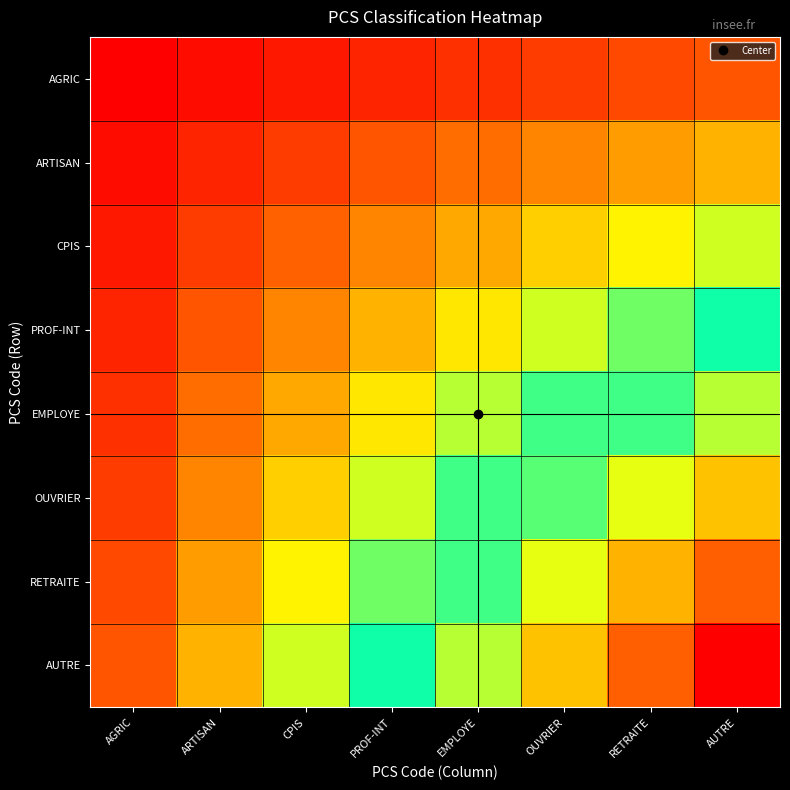

Reading left to right, what are all the values shown in this chart?

AGRIC: AGRIC=1	ARTISAN=2	CPIS=3	PROF-INT=4	EMPLOYE=5	OUVRIER=6	RETRAITE=7	AUTRE=8
ARTISAN: AGRIC=2	ARTISAN=4	CPIS=6	PROF-INT=8	EMPLOYE=10	OUVRIER=12	RETRAITE=14	AUTRE=16
CPIS: AGRIC=3	ARTISAN=6	CPIS=9	PROF-INT=12	EMPLOYE=15	OUVRIER=18	RETRAITE=21	AUTRE=24
PROF-INT: AGRIC=4	ARTISAN=8	CPIS=12	PROF-INT=16	EMPLOYE=20	OUVRIER=24	RETRAITE=28	AUTRE=32
EMPLOYE: AGRIC=5	ARTISAN=10	CPIS=15	PROF-INT=20	EMPLOYE=25	OUVRIER=30	RETRAITE=35	AUTRE=40
OUVRIER: AGRIC=6	ARTISAN=12	CPIS=18	PROF-INT=24	EMPLOYE=30	OUVRIER=36	RETRAITE=42	AUTRE=48
RETRAITE: AGRIC=7	ARTISAN=14	CPIS=21	PROF-INT=28	EMPLOYE=35	OUVRIER=42	RETRAITE=49	AUTRE=56
AUTRE: AGRIC=8	ARTISAN=16	CPIS=24	PROF-INT=32	EMPLOYE=40	OUVRIER=48	RETRAITE=56	AUTRE=64